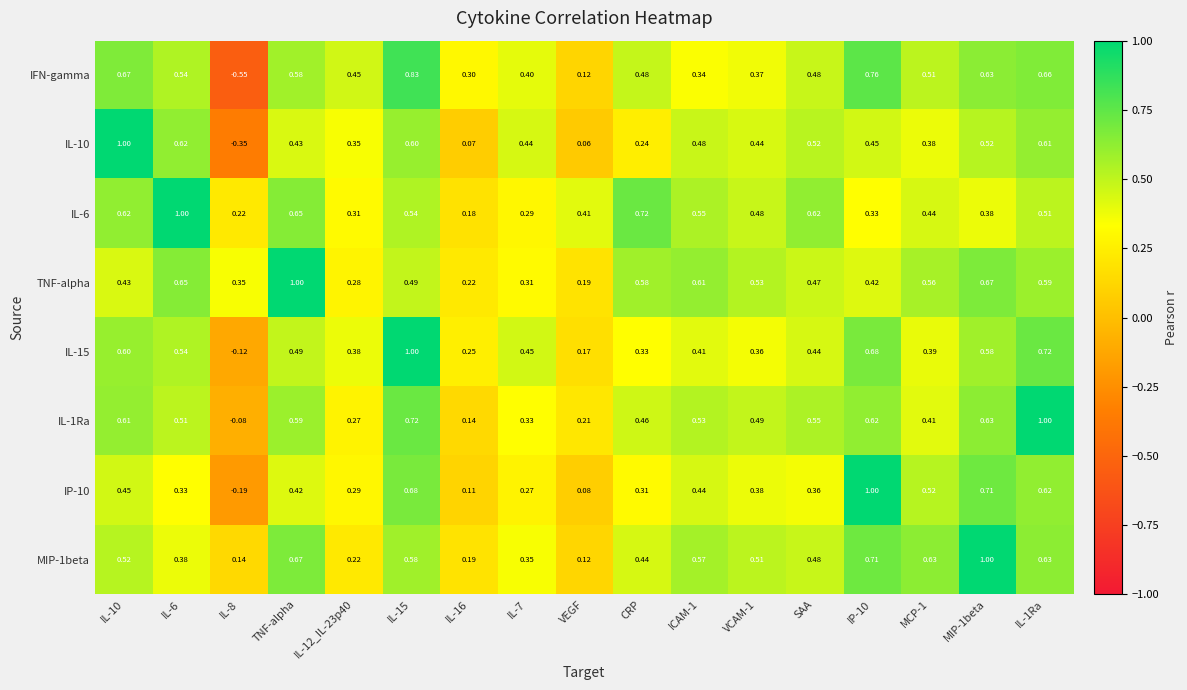

Which series has the widest spread of values?

IFN-gamma